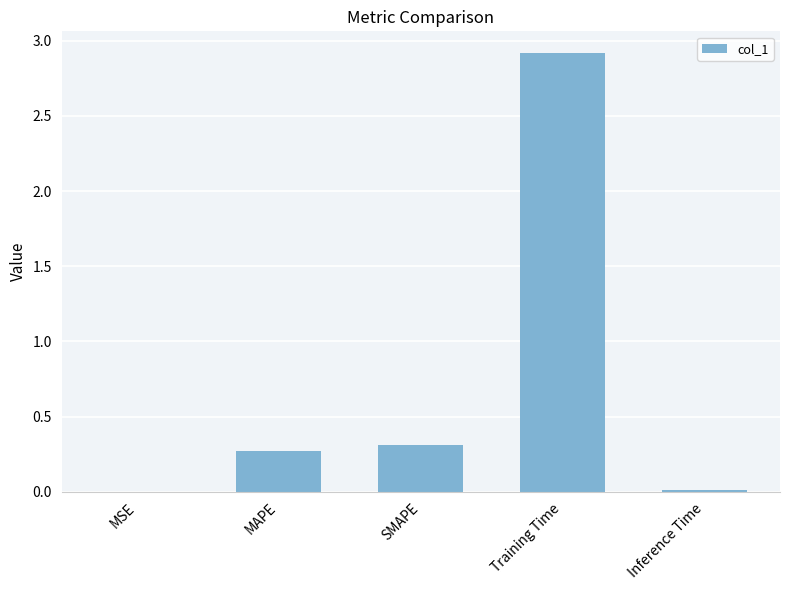

What is the sum of all values?

3.5